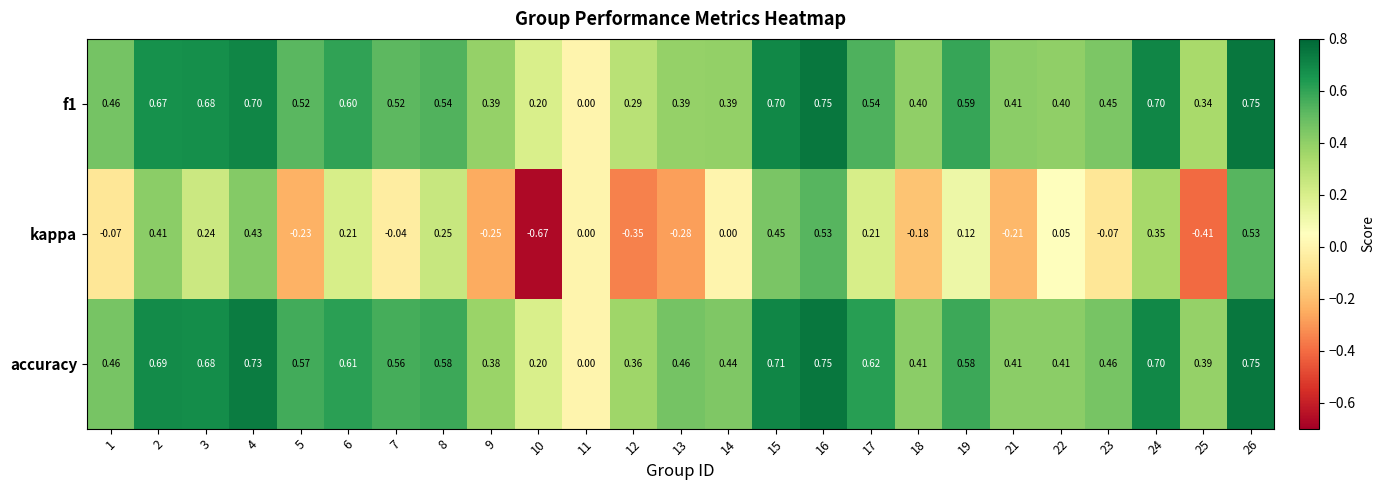

Is the value of accuracy at 1 greater than the value of f1 at 7?

No